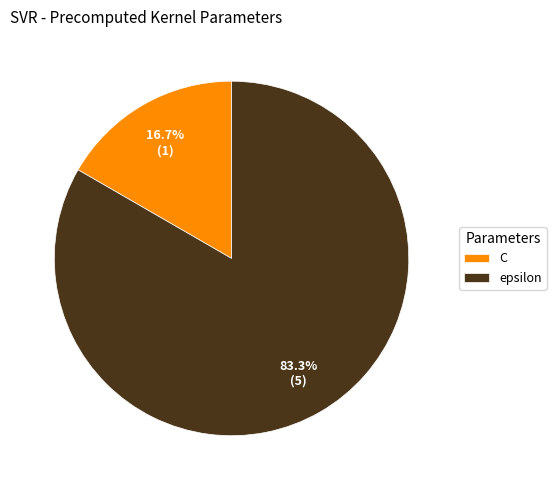

Which slice represents more than half of the pie?

epsilon